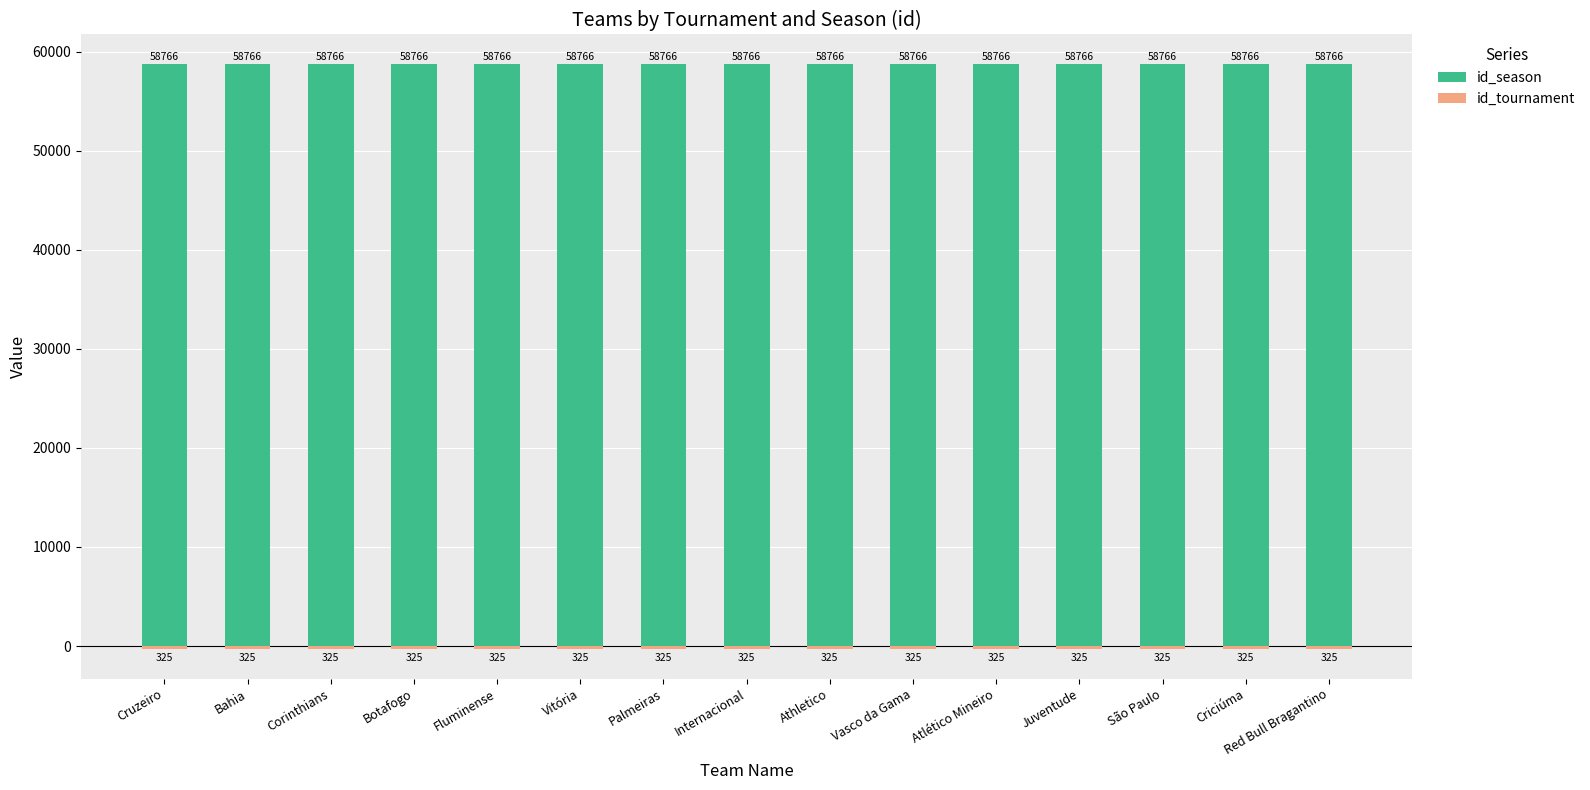

Rank the series by their average value, from highest to lowest.

id_season, id_tournament